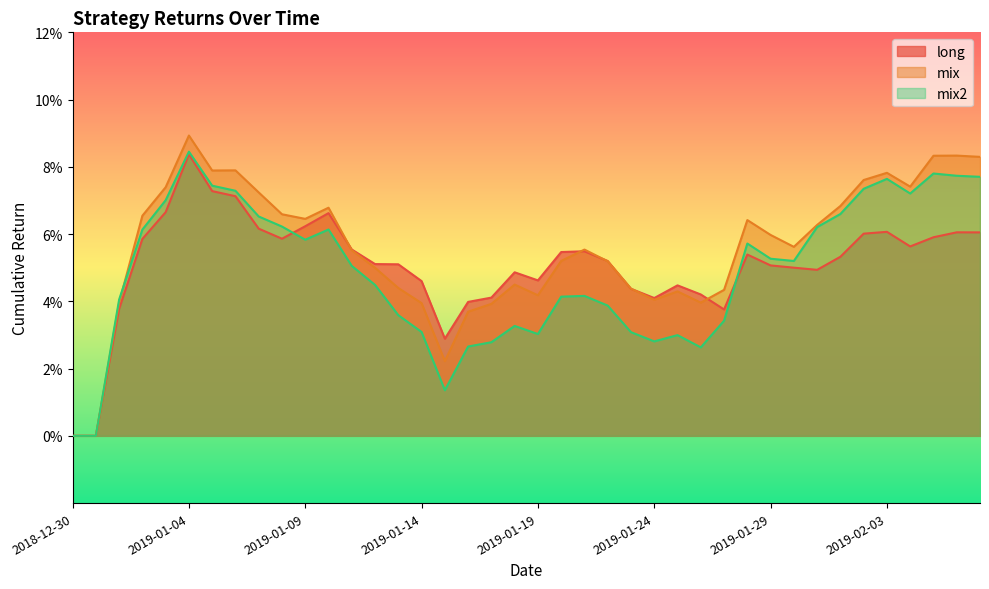

What is the greatest value displayed?

0.1